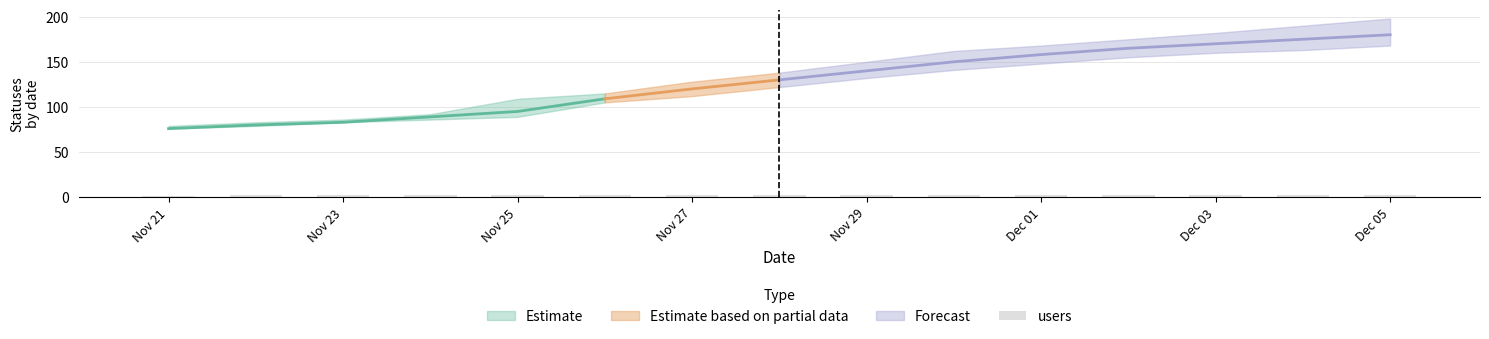

How many values are between 2 and 3?

14